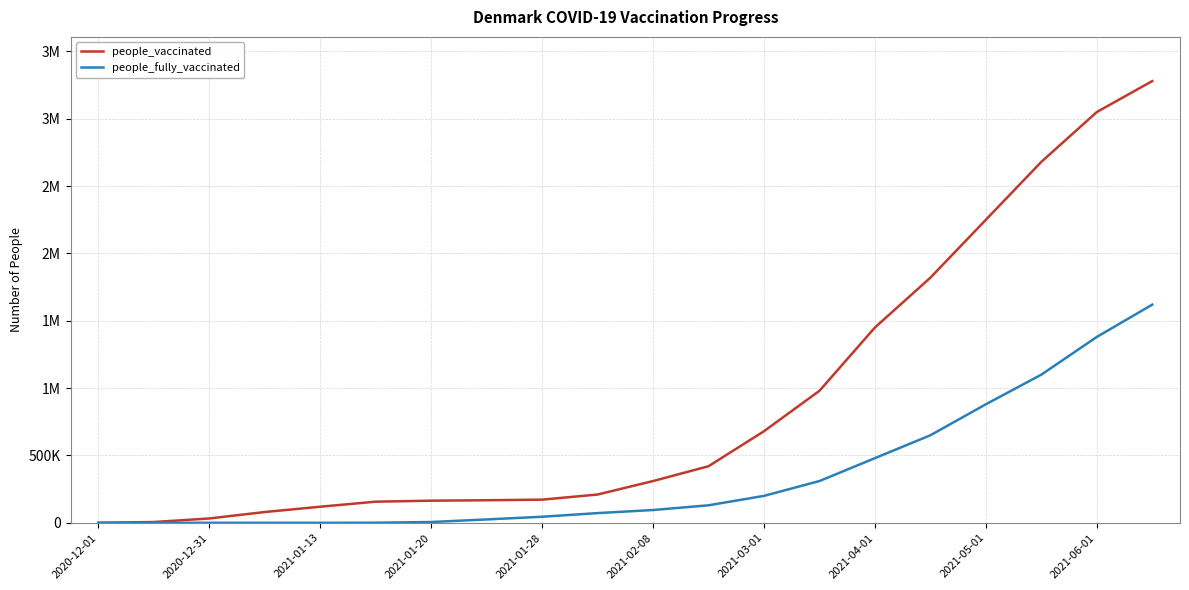

What are all the series names shown in the legend?

people_vaccinated, people_fully_vaccinated